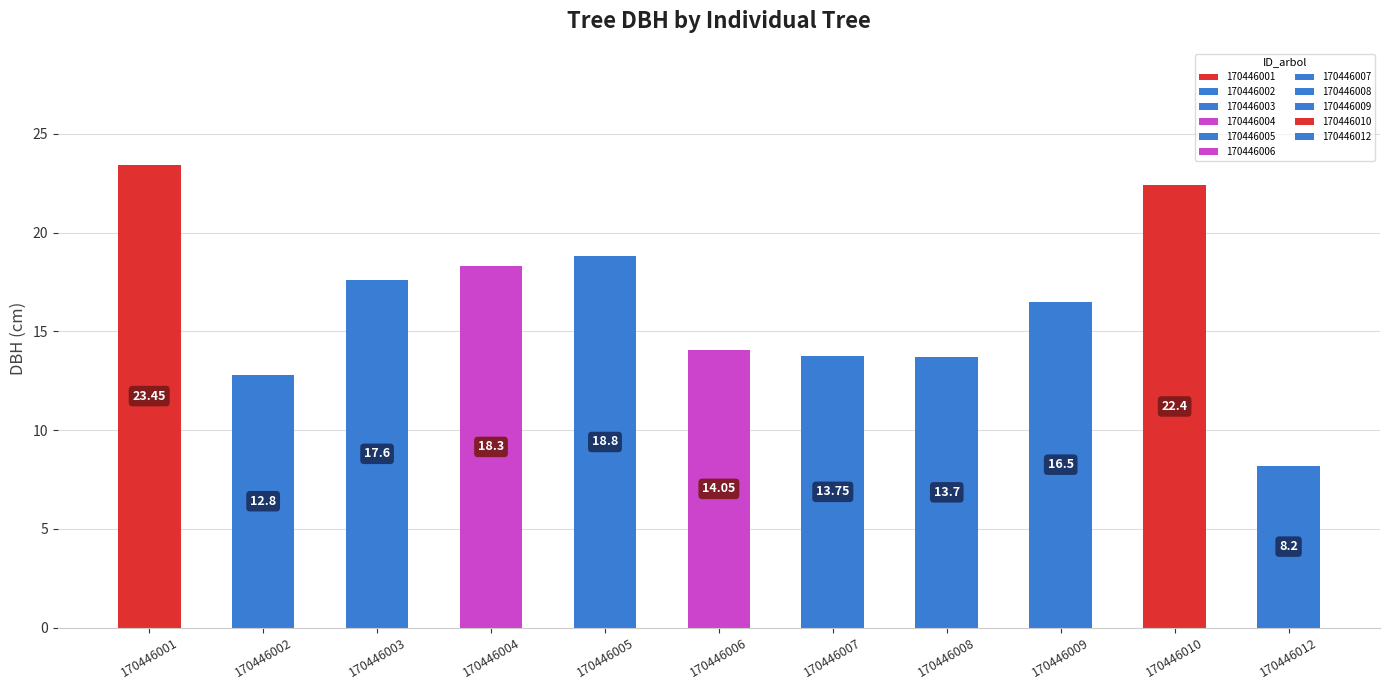

Rank the categories by value from highest to lowest.

170446001, 170446010, 170446005, 170446004, 170446003, 170446009, 170446006, 170446007, 170446008, 170446002, 170446012